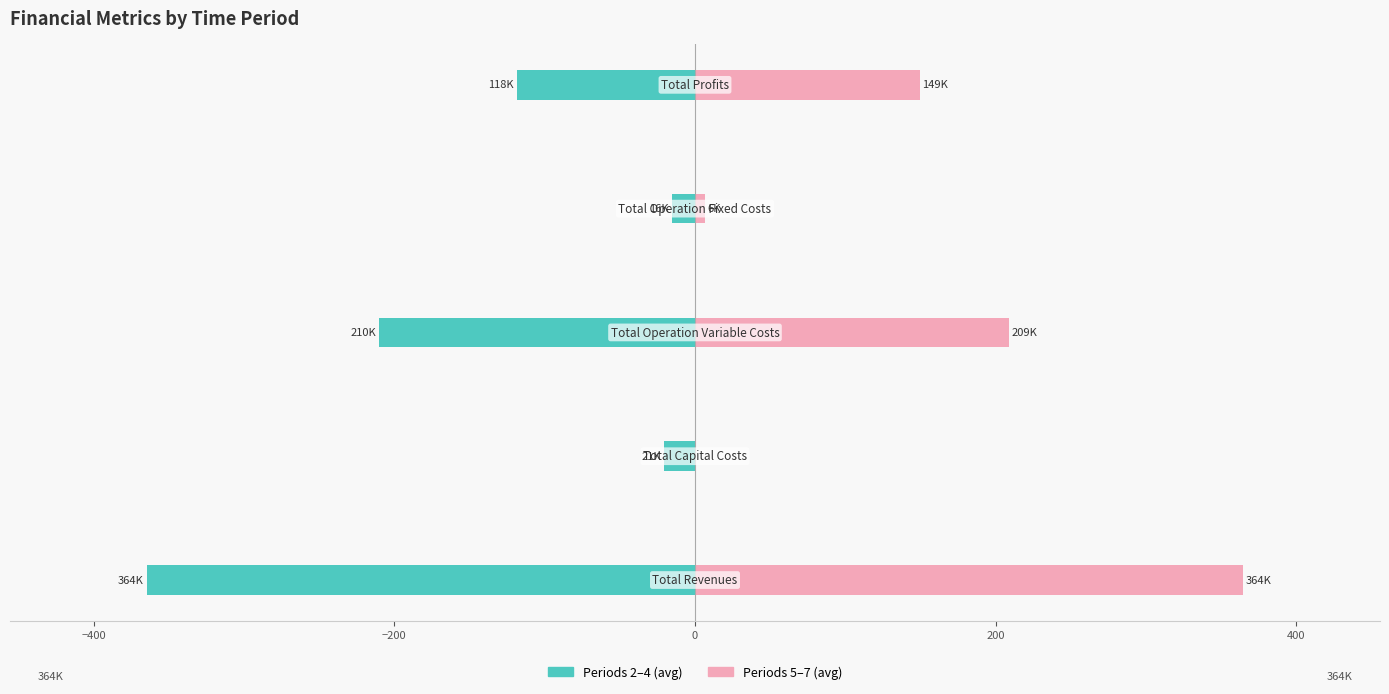

Count the number of data series in this chart.

2